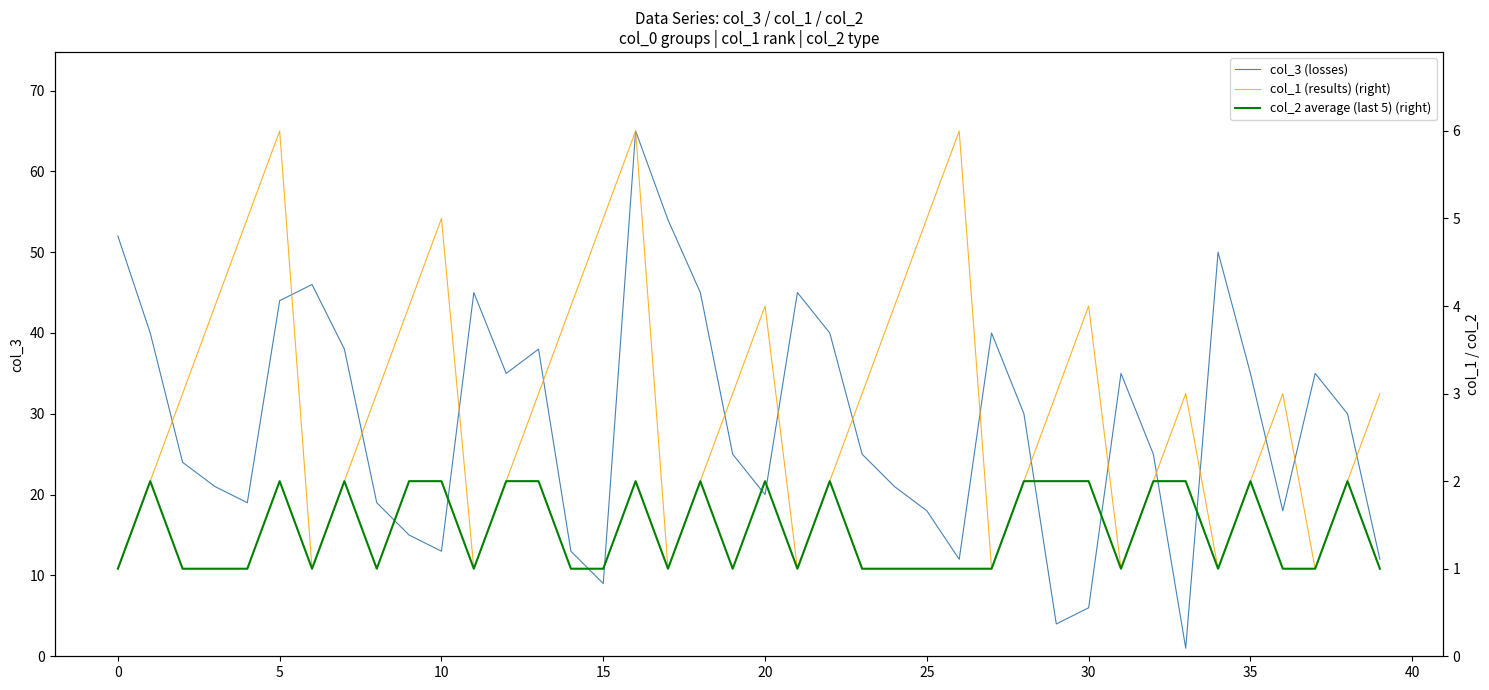

At which category is the sum across all series the highest?

16